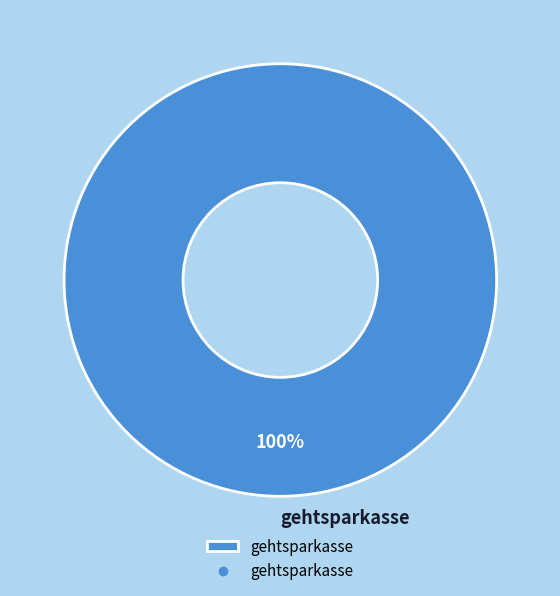

The gehtsparkasse slice represents 100% of the pie. True or false?

True